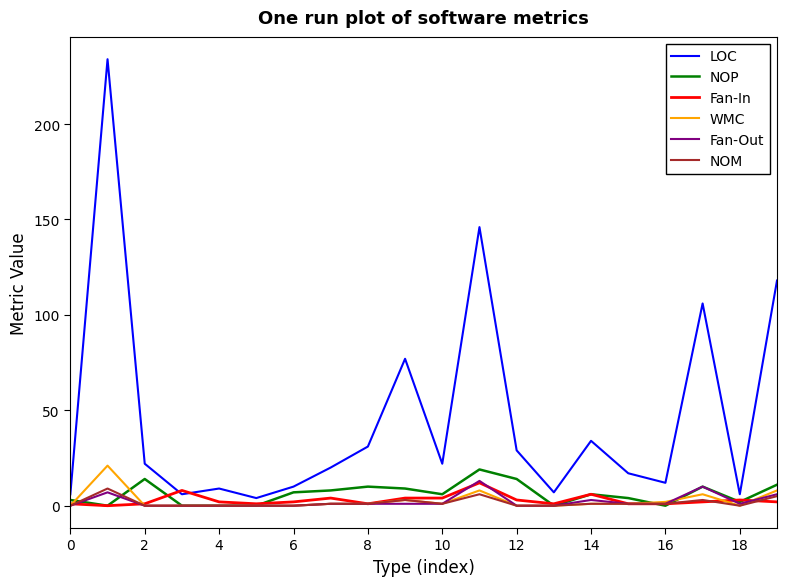

What is the maximum value for WMC?

21